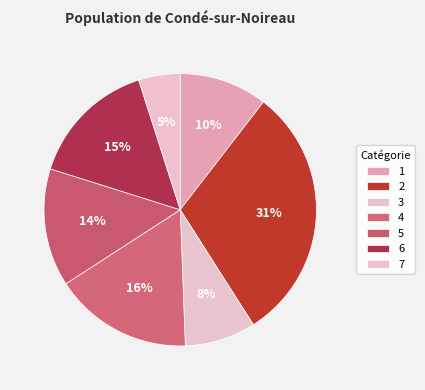

Combined, what portion of the pie is 7 and 5?

18.9%